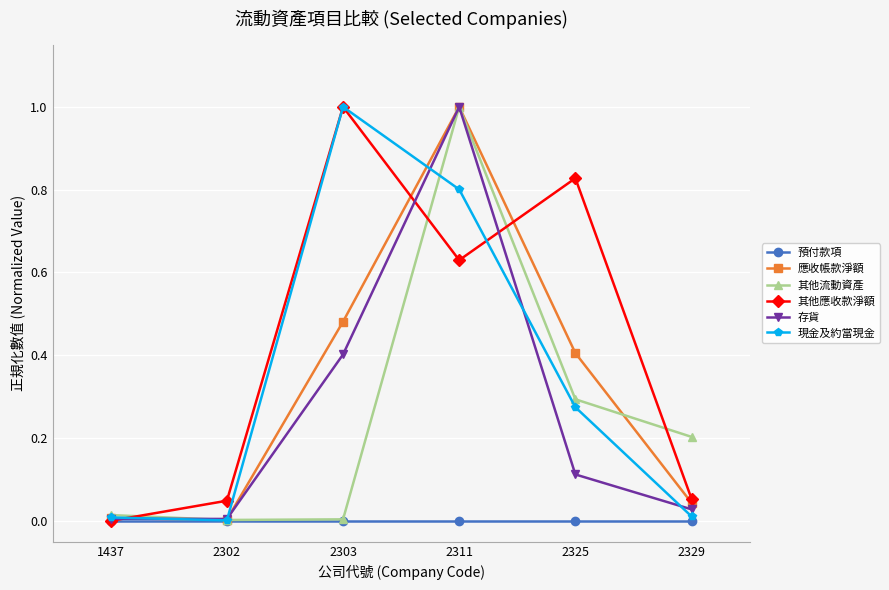

Which series changed the most between 2302 and 2311?

其他流動資產